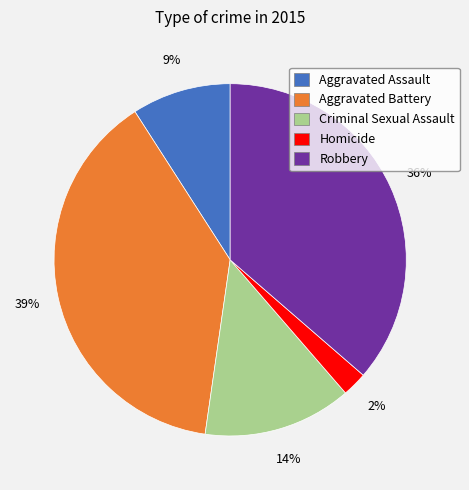

Between Aggravated Assault and Robbery, which is larger?

Robbery